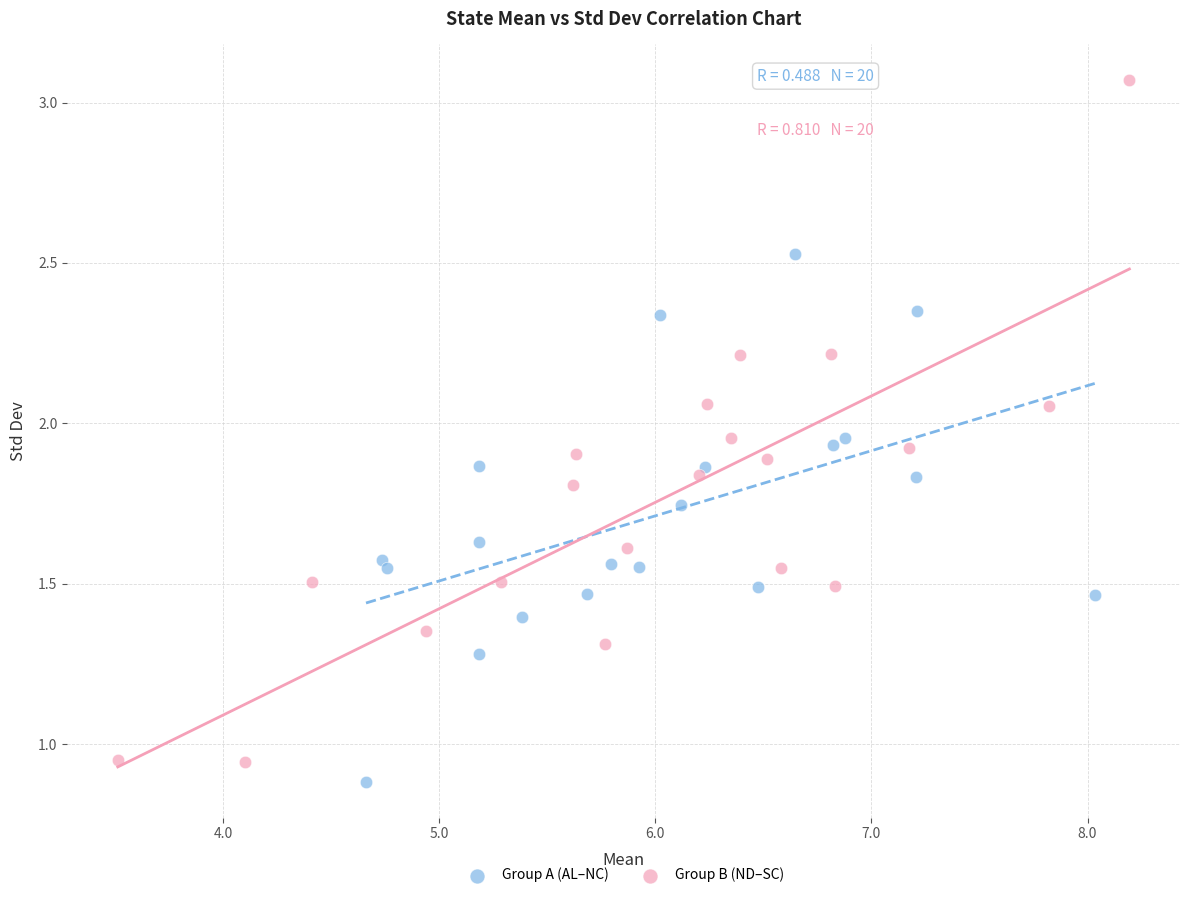

Which series has the widest spread of Y values?

Group B (ND–SC)